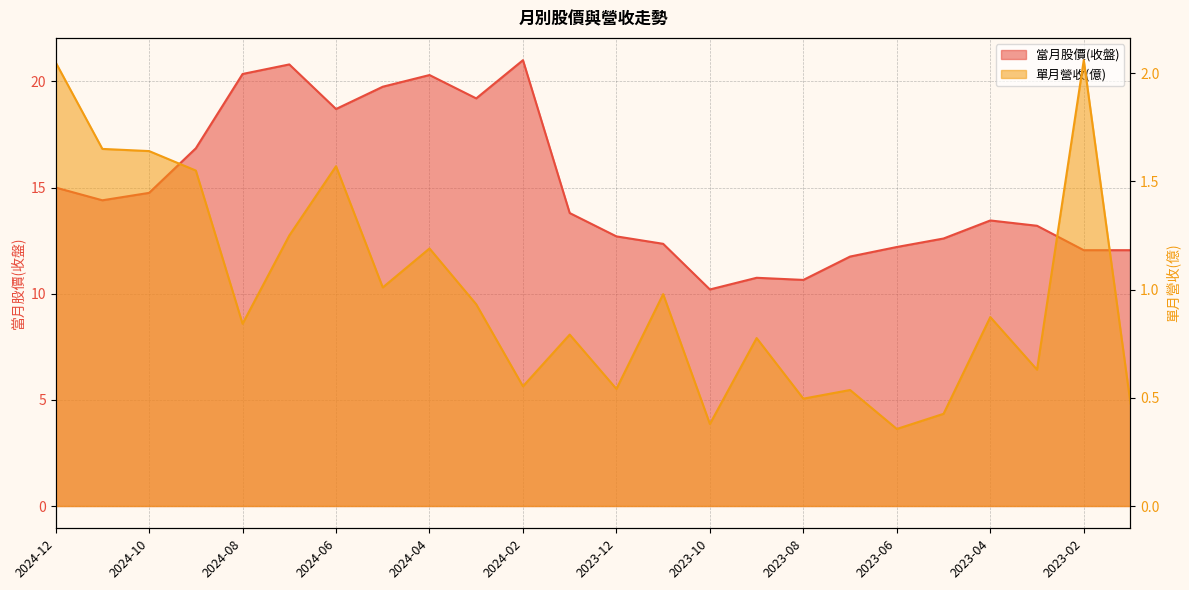

At which category does the chart reach its minimum across all series?

2023-06